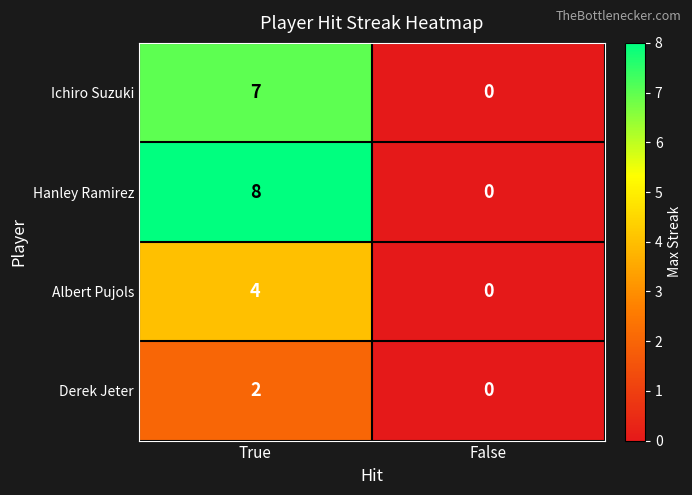

What is the sum of the Hanley Ramirez values at False and True?

8